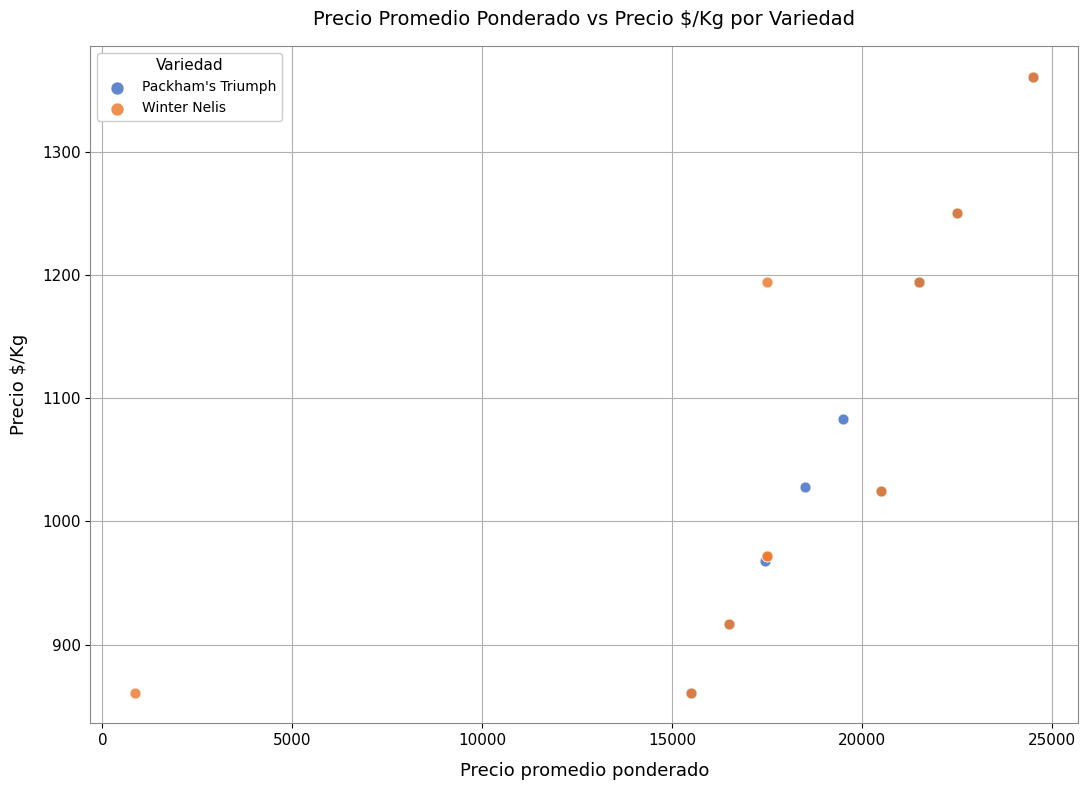

What are all the series names shown in the legend?

Packham's Triumph, Winter Nelis